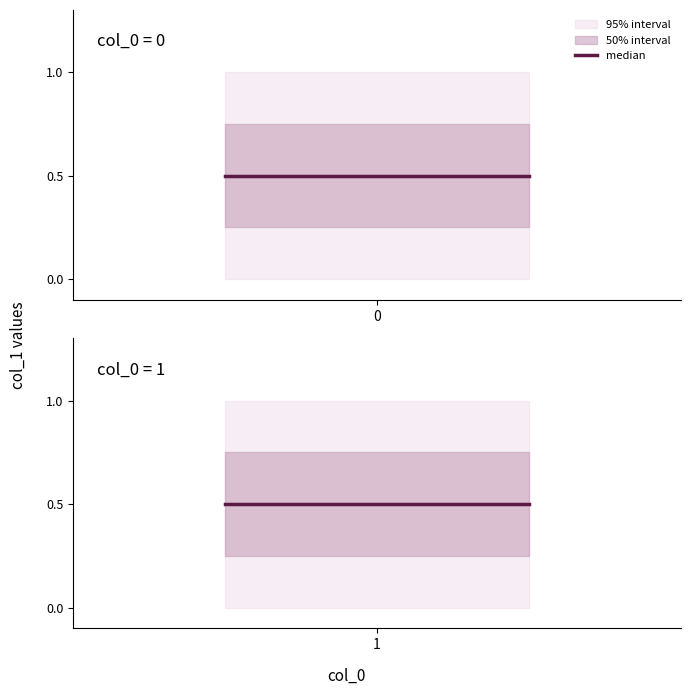

Is this an area chart (filled region under the line)?

No